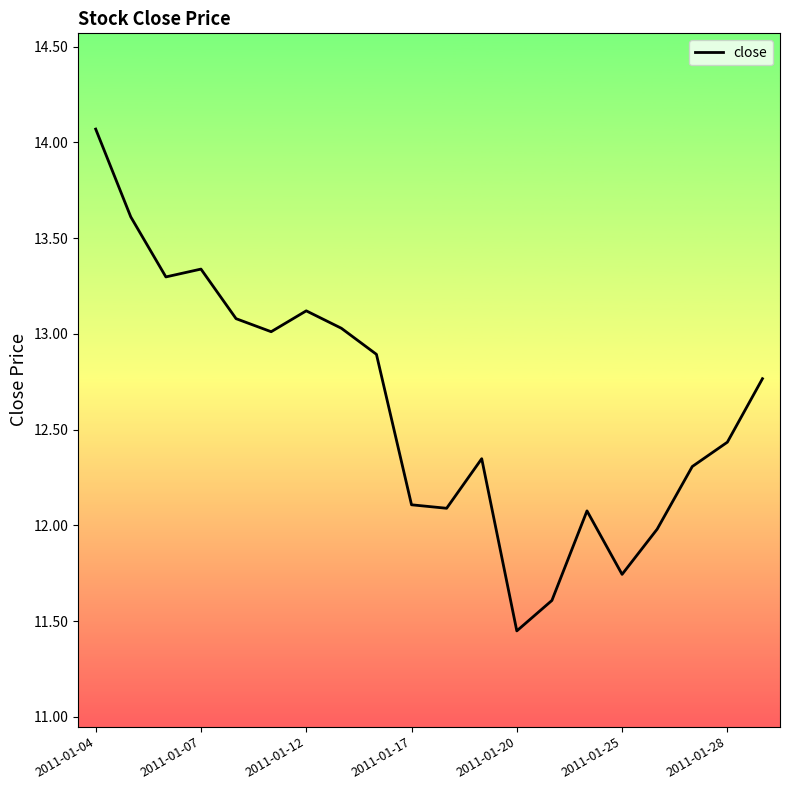

What is the average value?

12.6